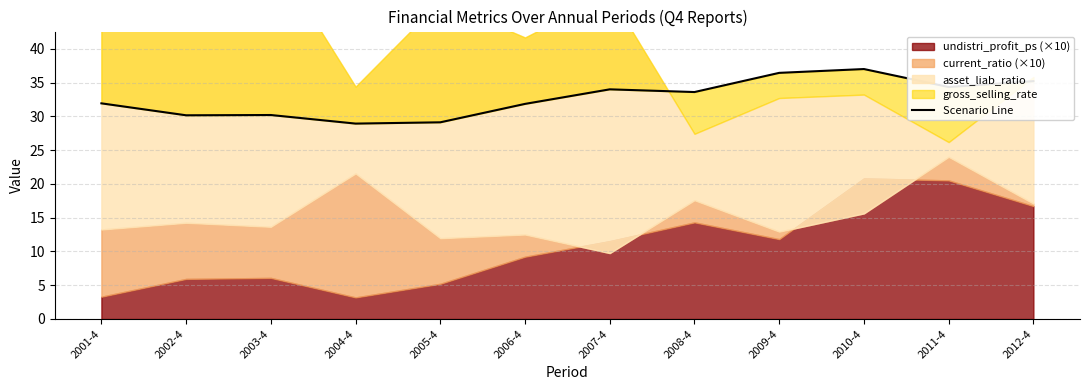

Which label corresponds to the smallest value in the chart?

2004-4